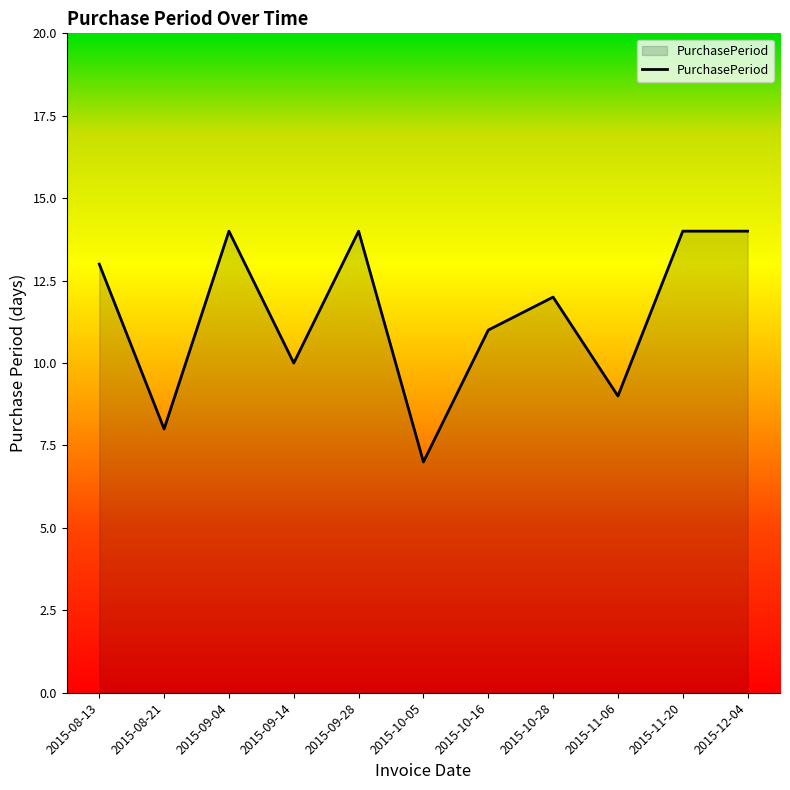

Count the number of categories in the chart.

11